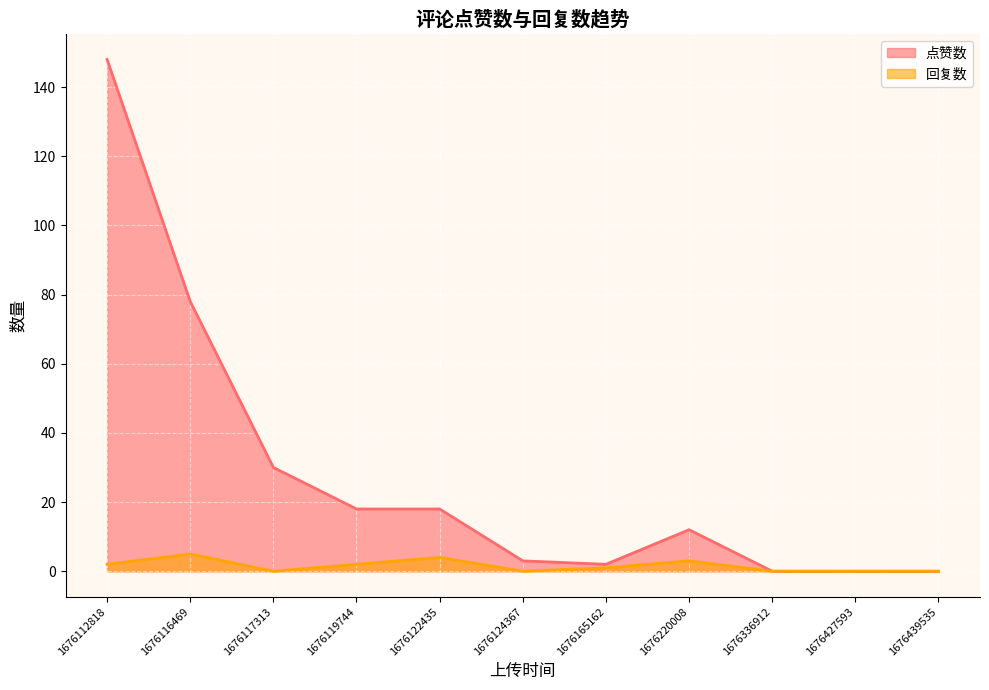

Does the chart display data point markers on the line(s)?

No